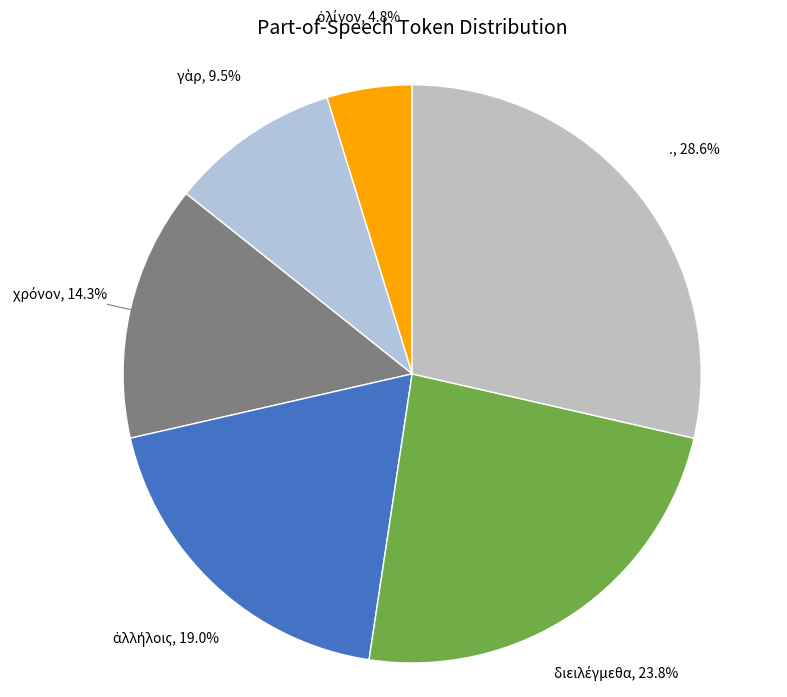

Does any single category account for the majority?

No